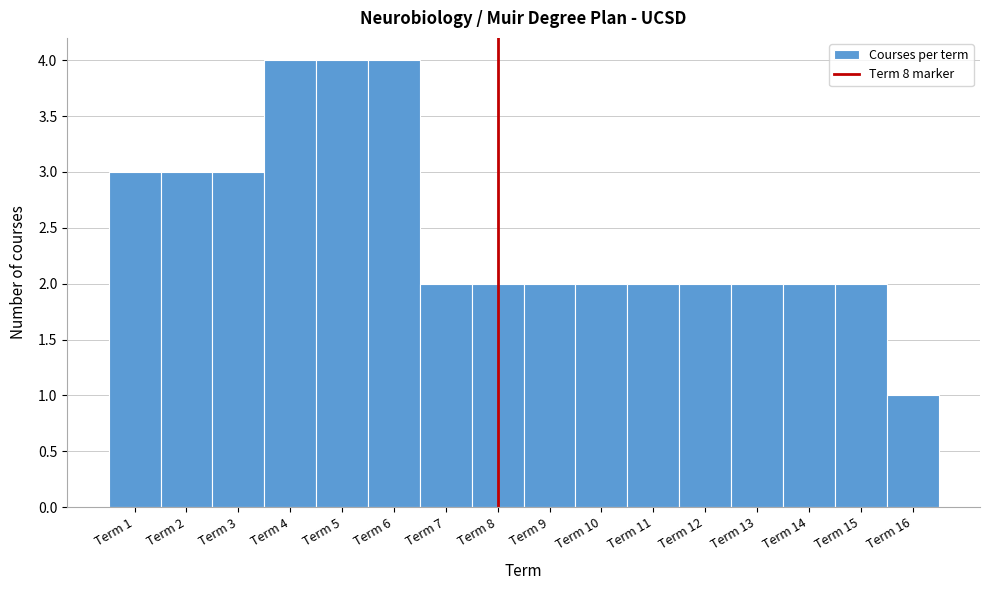

Reading left to right, list every bar in this chart as the range it spans on the x-axis followed by its height. The values are not printed on the chart, so give them approximately, as read against the axis.

0.5 to 1.5: 3
1.5 to 2.5: 3
2.5 to 3.5: 3
3.5 to 4.5: 4
4.5 to 5.5: 4
5.5 to 6.5: 4
6.5 to 7.5: 2
7.5 to 8.5: 2
8.5 to 9.5: 2
9.5 to 10.5: 2
10.5 to 11.5: 2
11.5 to 12.5: 2
12.5 to 13.5: 2
13.5 to 14.5: 2
14.5 to 15.5: 2
15.5 to 16.5: 1